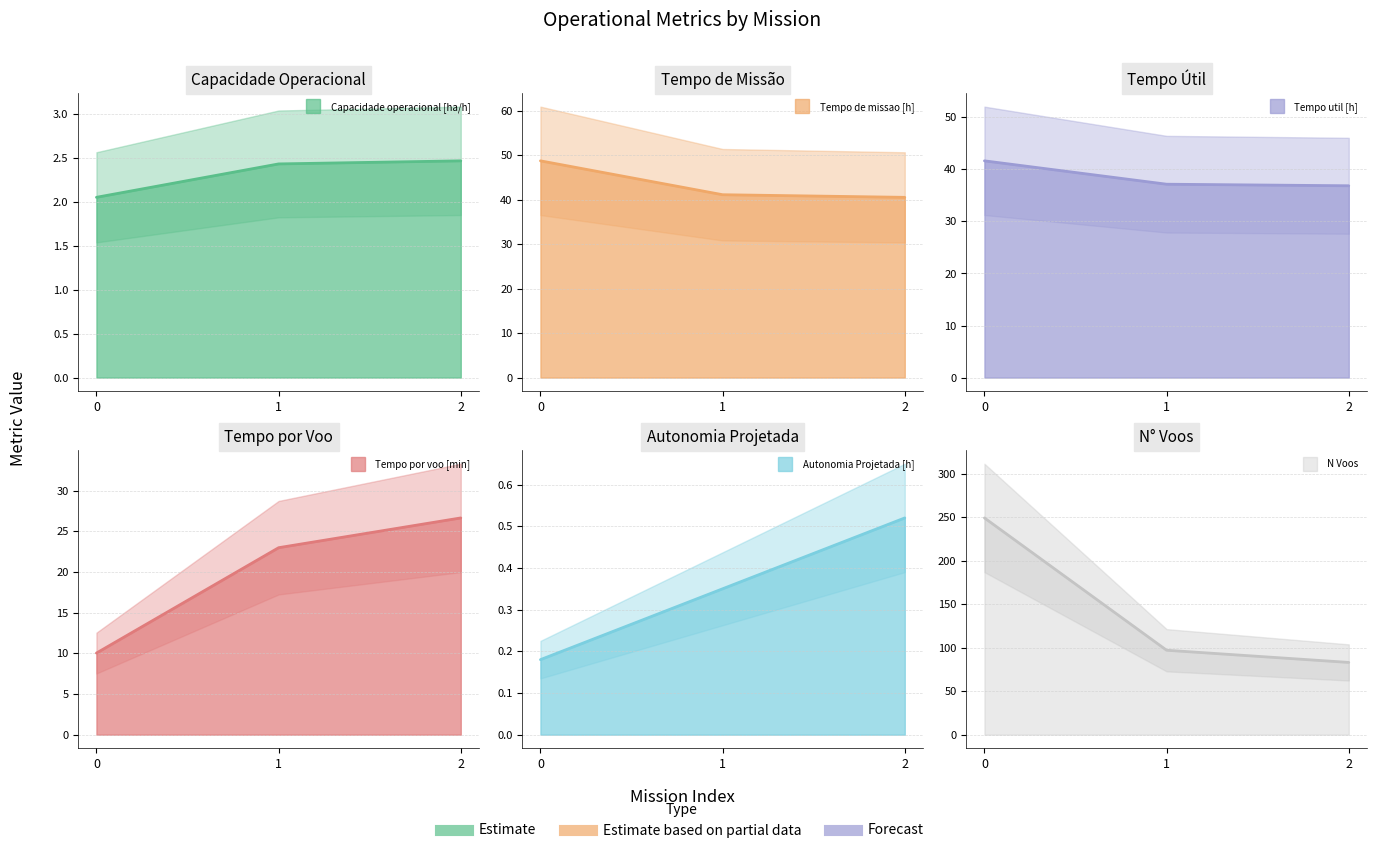

List the series in order of their peak value, highest first.

N Voos, Tempo de missao [h], Tempo util [h], Tempo por voo [min], Capacidade operacional [ha/h], Autonomia Projetada [h]